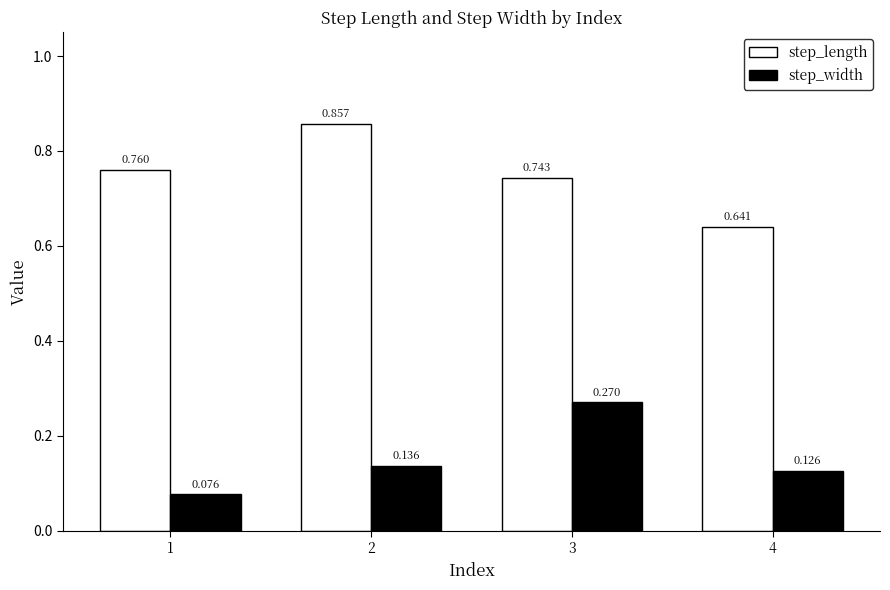

Which series has the widest spread of values?

step_length